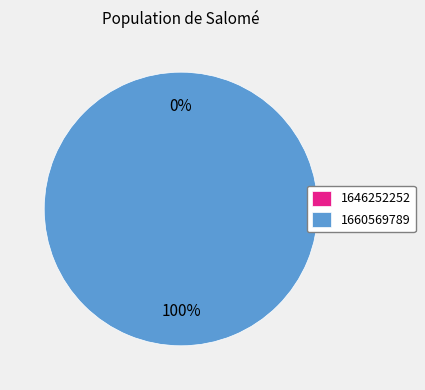

Which category accounts for the majority?

1660569789